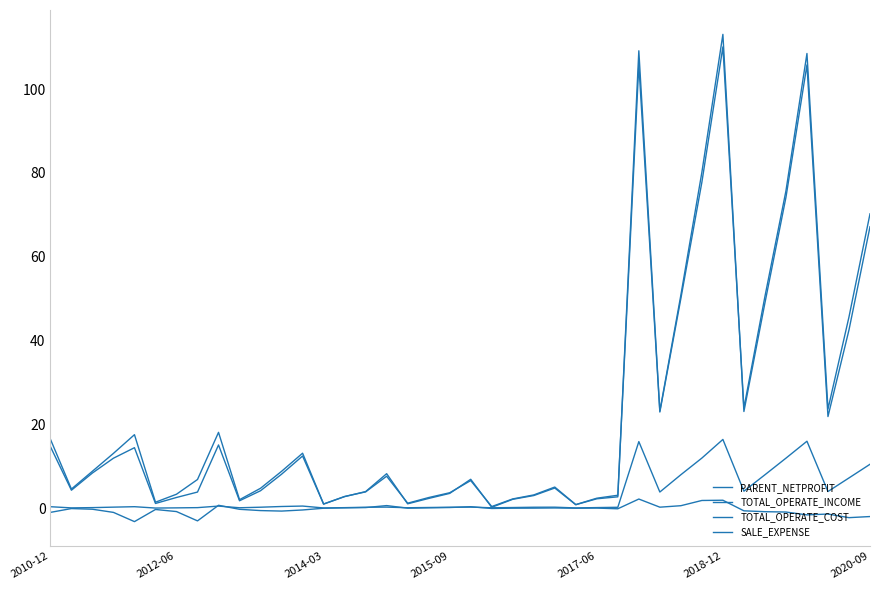

How many categories are shown in the chart?

40